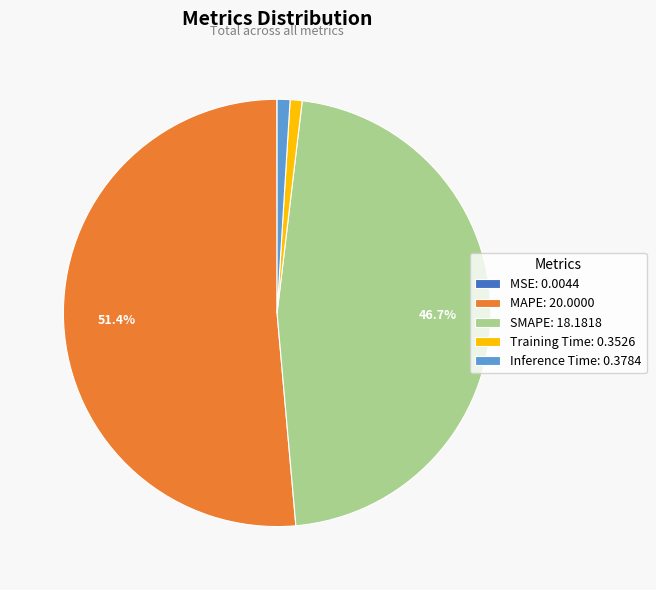

Does MAPE represent more than half of the total?

Yes